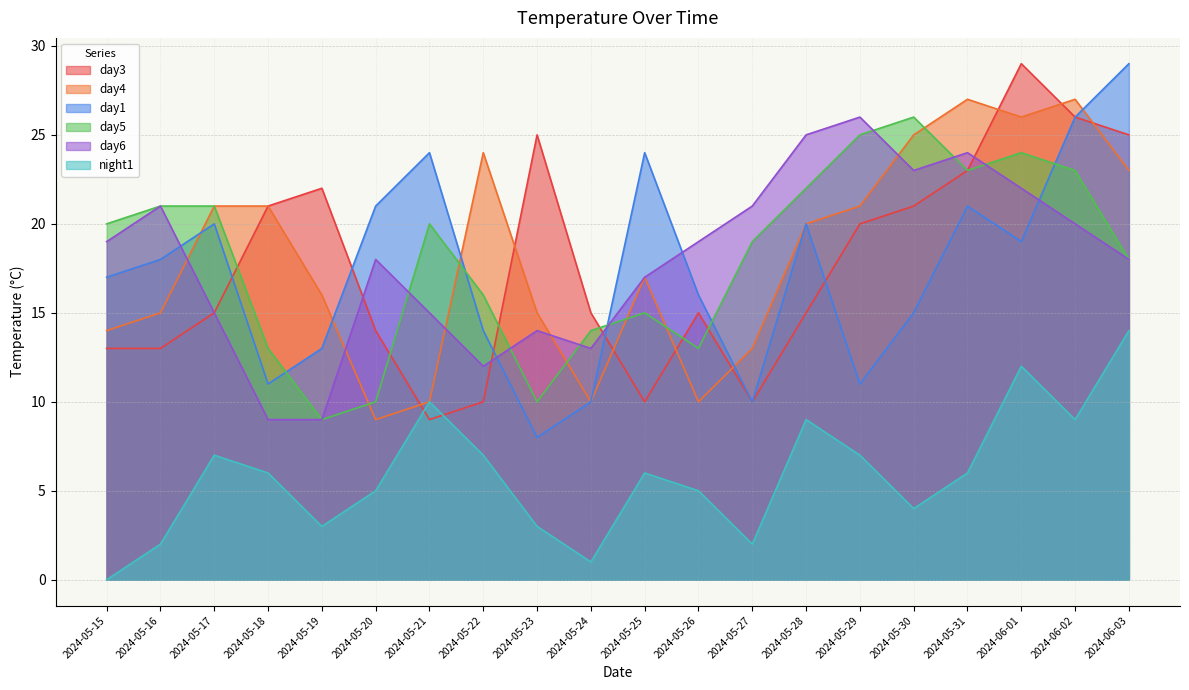

Reading left to right, what are all the values shown in this chart?

day3: 2024-05-15=13	2024-05-16=13	2024-05-17=15	2024-05-18=21	2024-05-19=22	2024-05-20=14	2024-05-21=9	2024-05-22=10	2024-05-23=25	2024-05-24=15	2024-05-25=10	2024-05-26=15	2024-05-27=10	2024-05-28=15	2024-05-29=20	2024-05-30=21	2024-05-31=23	2024-06-01=29	2024-06-02=26	2024-06-03=25
day4: 2024-05-15=14	2024-05-16=15	2024-05-17=21	2024-05-18=21	2024-05-19=16	2024-05-20=9	2024-05-21=10	2024-05-22=24	2024-05-23=15	2024-05-24=10	2024-05-25=17	2024-05-26=10	2024-05-27=13	2024-05-28=20	2024-05-29=21	2024-05-30=25	2024-05-31=27	2024-06-01=26	2024-06-02=27	2024-06-03=23
day1: 2024-05-15=17	2024-05-16=18	2024-05-17=20	2024-05-18=11	2024-05-19=13	2024-05-20=21	2024-05-21=24	2024-05-22=14	2024-05-23=8	2024-05-24=10	2024-05-25=24	2024-05-26=16	2024-05-27=10	2024-05-28=20	2024-05-29=11	2024-05-30=15	2024-05-31=21	2024-06-01=19	2024-06-02=26	2024-06-03=29
day5: 2024-05-15=20	2024-05-16=21	2024-05-17=21	2024-05-18=13	2024-05-19=9	2024-05-20=10	2024-05-21=20	2024-05-22=16	2024-05-23=10	2024-05-24=14	2024-05-25=15	2024-05-26=13	2024-05-27=19	2024-05-28=22	2024-05-29=25	2024-05-30=26	2024-05-31=23	2024-06-01=24	2024-06-02=23	2024-06-03=18
day6: 2024-05-15=19	2024-05-16=21	2024-05-17=15	2024-05-18=9	2024-05-19=9	2024-05-20=18	2024-05-21=15	2024-05-22=12	2024-05-23=14	2024-05-24=13	2024-05-25=17	2024-05-26=19	2024-05-27=21	2024-05-28=25	2024-05-29=26	2024-05-30=23	2024-05-31=24	2024-06-01=22	2024-06-02=20	2024-06-03=18
night1: 2024-05-15=0	2024-05-16=2	2024-05-17=7	2024-05-18=6	2024-05-19=3	2024-05-20=5	2024-05-21=10	2024-05-22=7	2024-05-23=3	2024-05-24=1	2024-05-25=6	2024-05-26=5	2024-05-27=2	2024-05-28=9	2024-05-29=7	2024-05-30=4	2024-05-31=6	2024-06-01=12	2024-06-02=9	2024-06-03=14